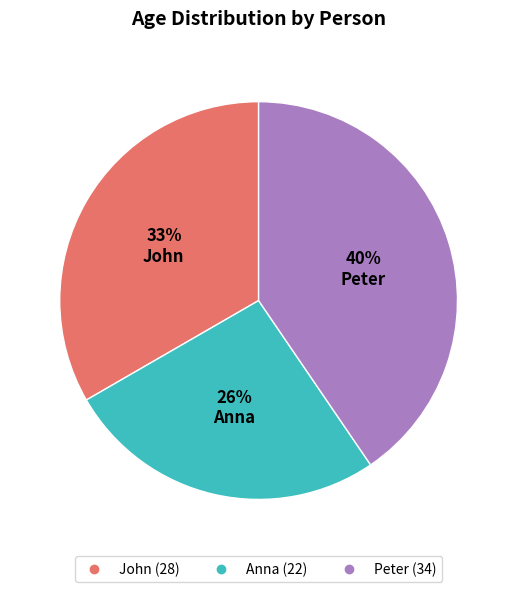

The Peter slice represents 40% of the pie. True or false?

True